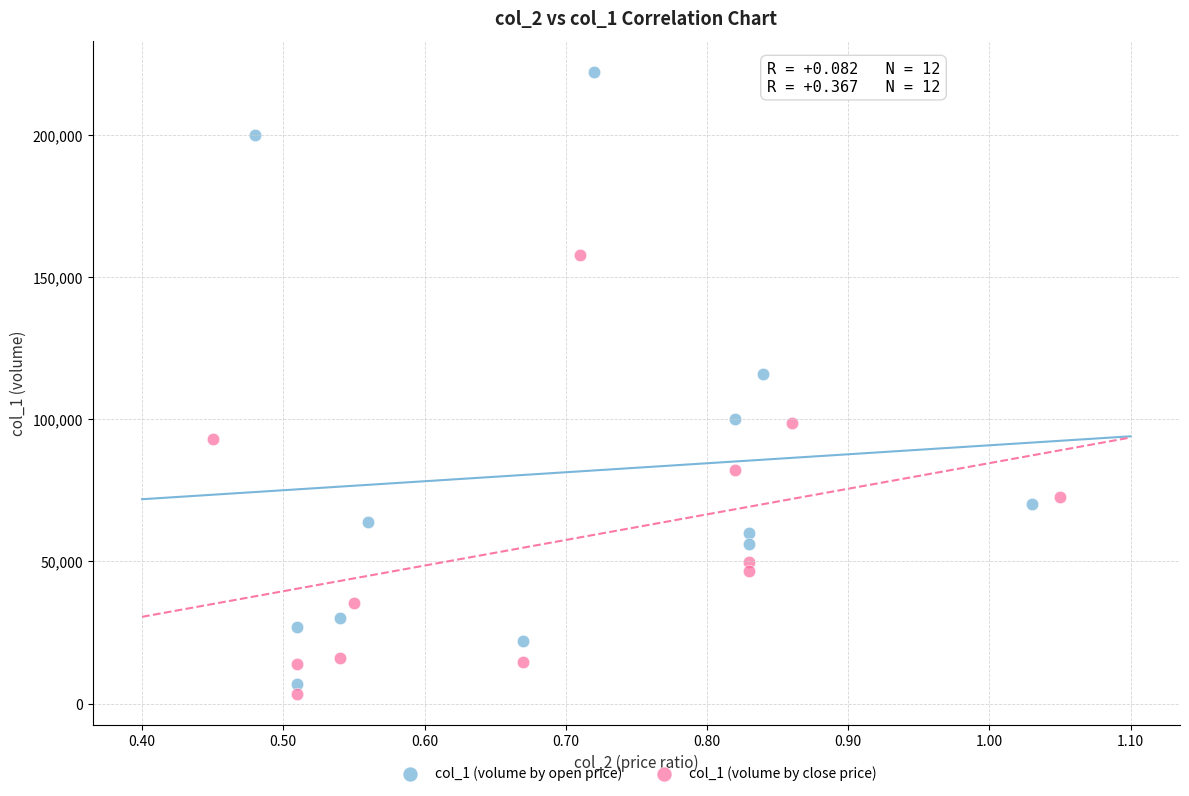

What are all the series names shown in the legend?

col_1 (volume by open price), col_1 (volume by close price)